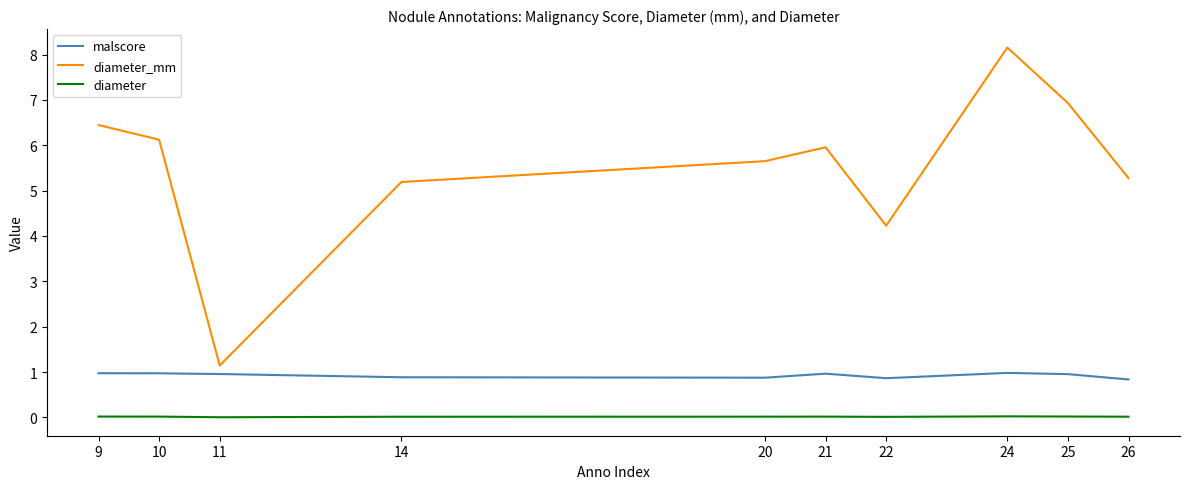

At which category does diameter_mm reach its first local peak?

21